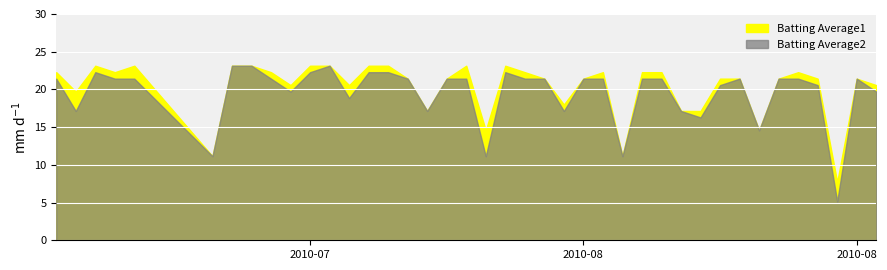

At 16, list the series in order from smallest to largest.

Batting Average1, Batting Average2